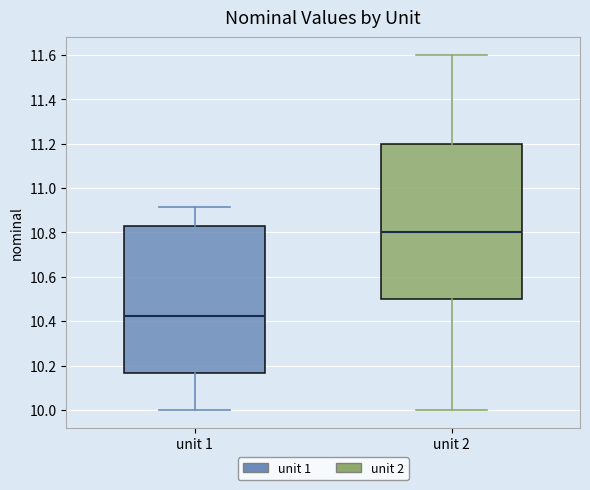

Where does the lower whisker of the box for unit 1 end on the y-axis? The values are not printed on the chart, so give them approximately, as read against the axis.

10.00